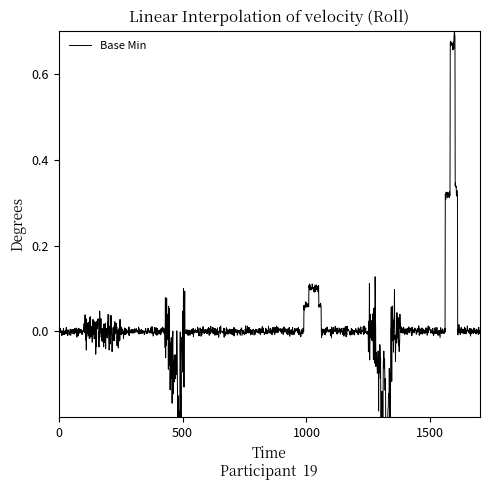

Is it true that the value at 23 is 0?

False